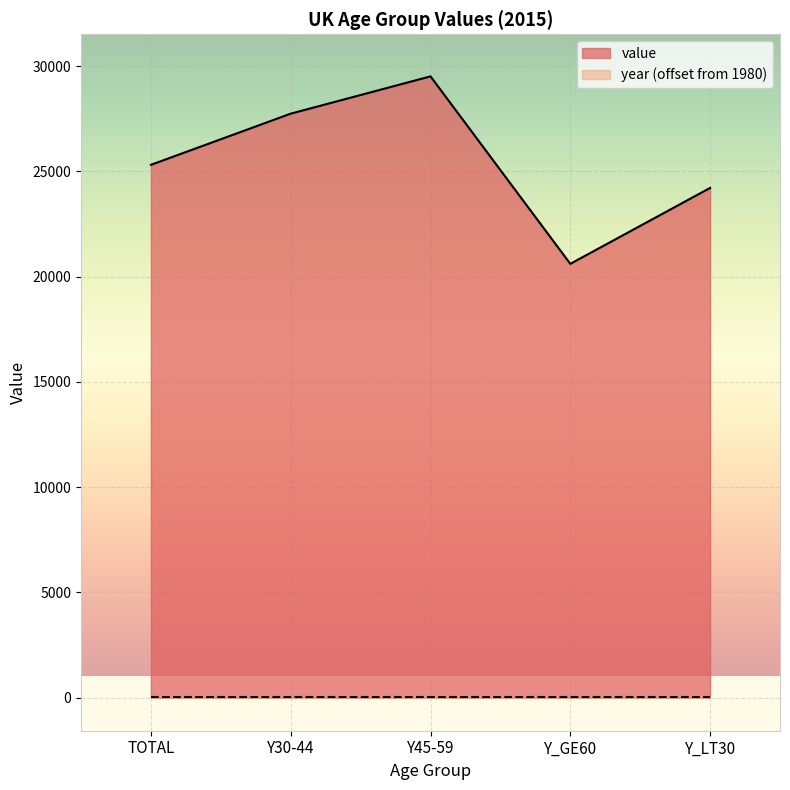

What value does the data have at Y_LT30, to the nearest 100?

24200